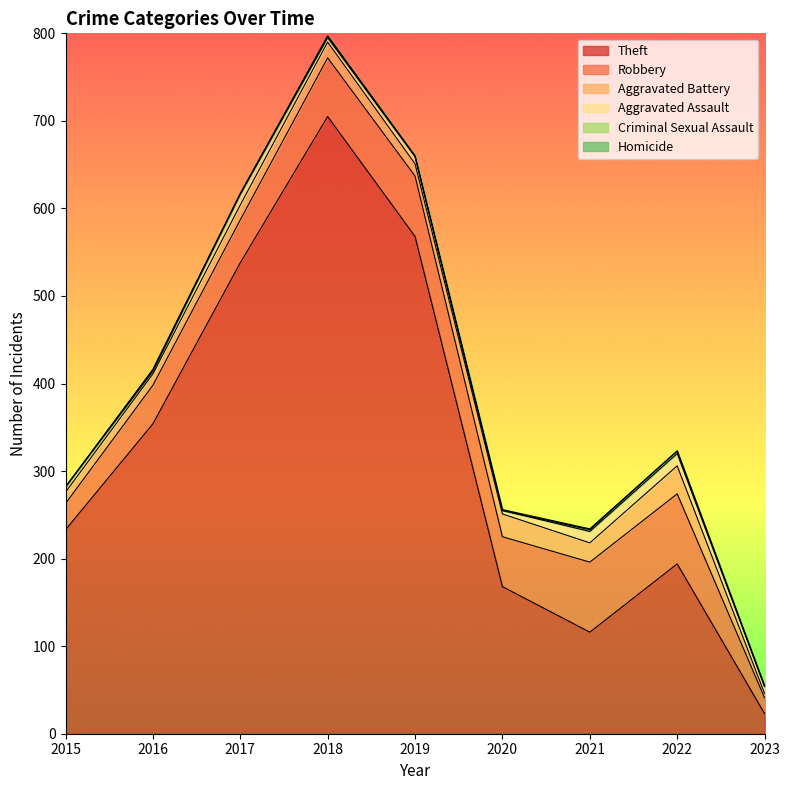

Reading left to right, list all the values displayed in this chart.

Theft: 233	354	538	705	568	168	116	194	23
Robbery: 30	44	49	67	69	57	80	80	18
Aggravated Battery: 13	13	17	18	14	26	22	32	5
Aggravated Assault: 6	3	12	5	8	4	13	14	8
Criminal Sexual Assault: 0	2	1	2	1	0	2	3	0
Homicide: 0	0	0	0	0	1	1	0	1